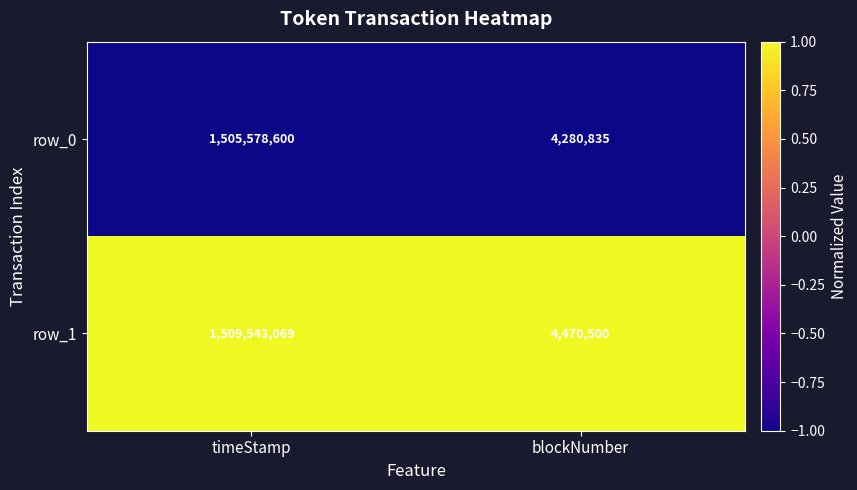

List the labels in order of row_0 value, largest first.

timeStamp, blockNumber